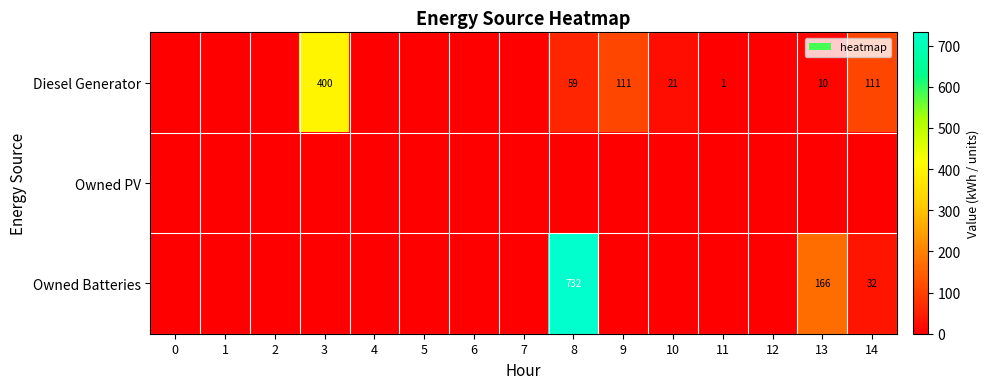

Is it true that Diesel Generator equals 14 at 10?

False